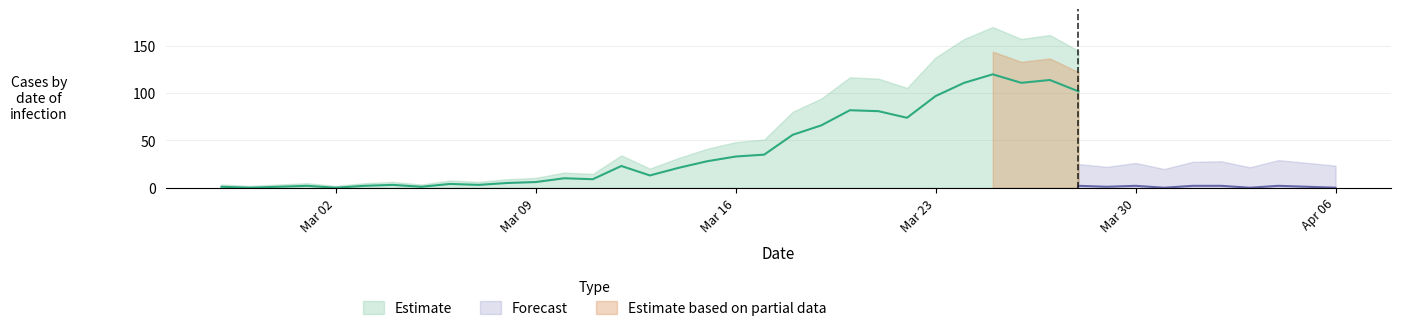

How many lines are shown in the chart?

2